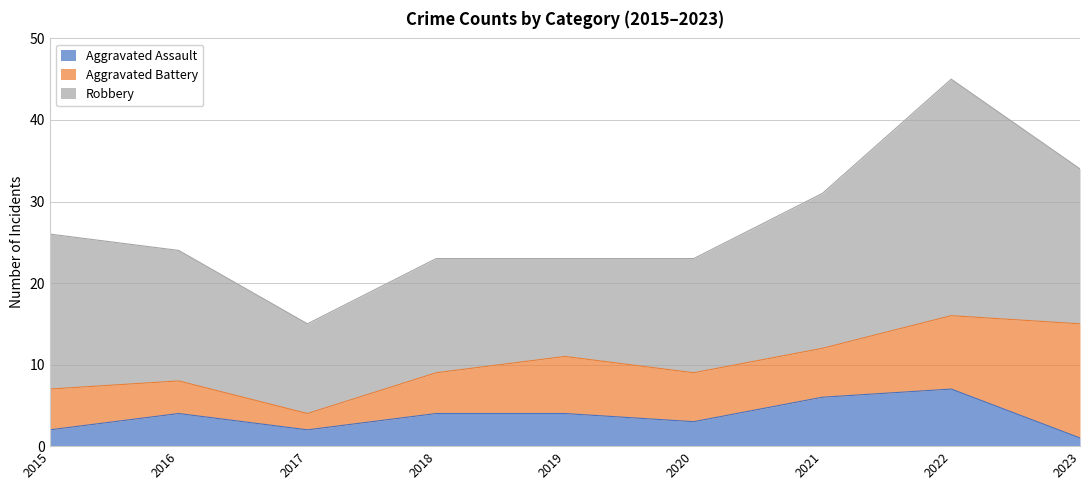

True or false: Robbery has a value of 17 at 2019.

False